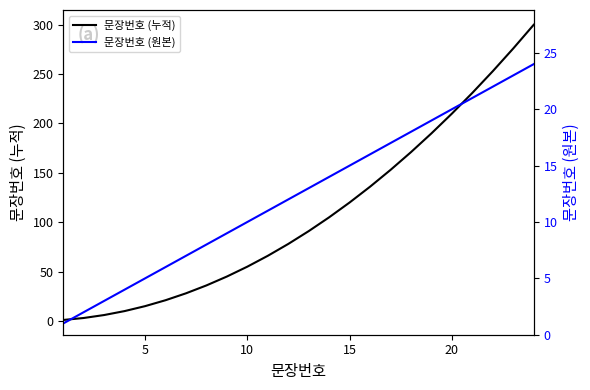

Rank the series by their maximum value, from lowest to highest.

문장번호 (원본), 문장번호 (누적)